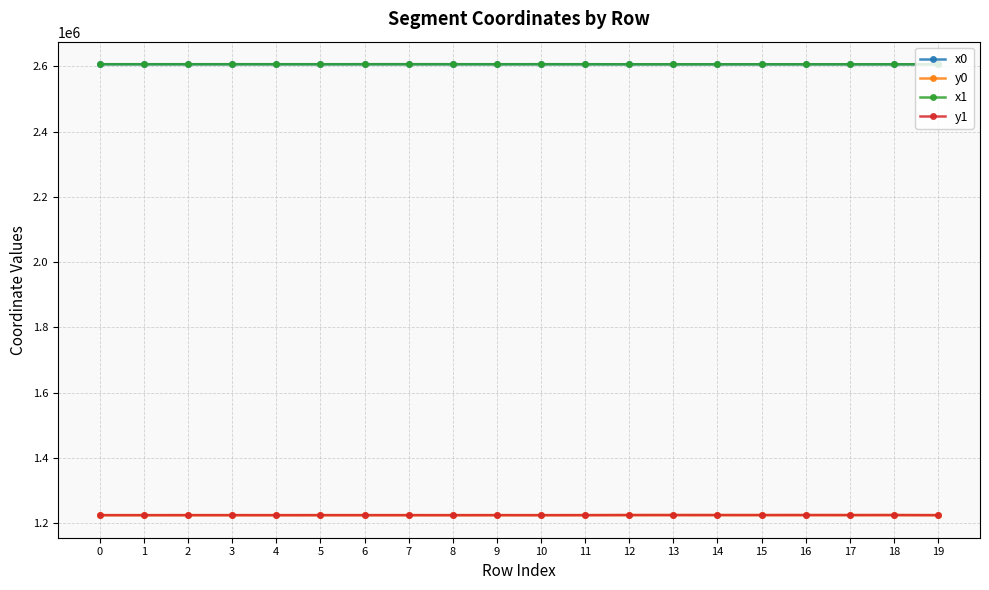

What is the difference between the highest and lowest values at 13?

1382362.2